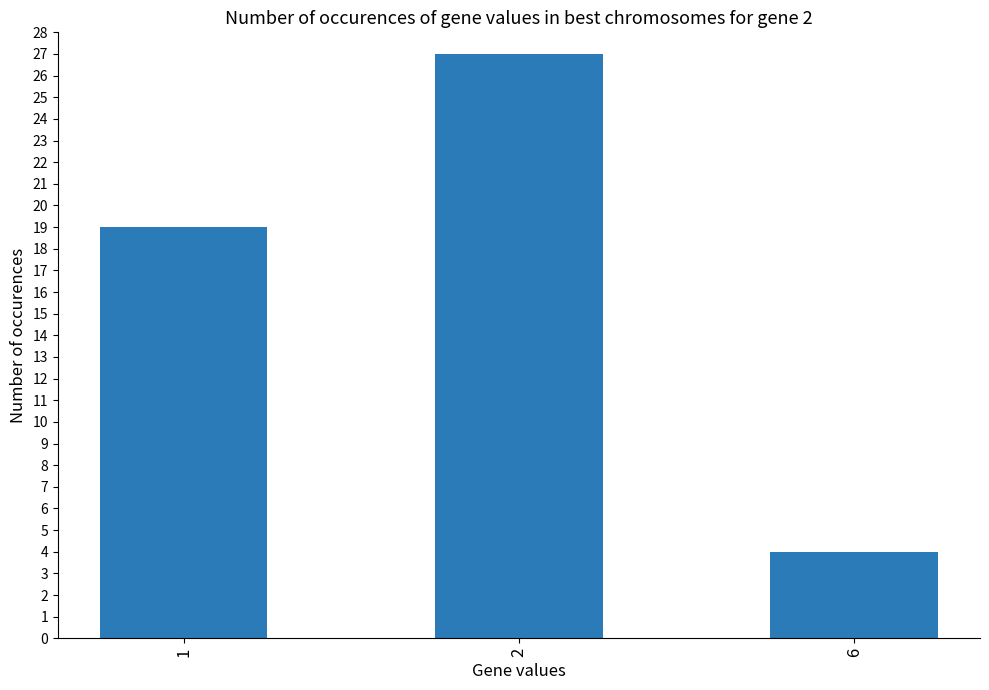

List the labels in order of value, largest first.

2, 1, 6